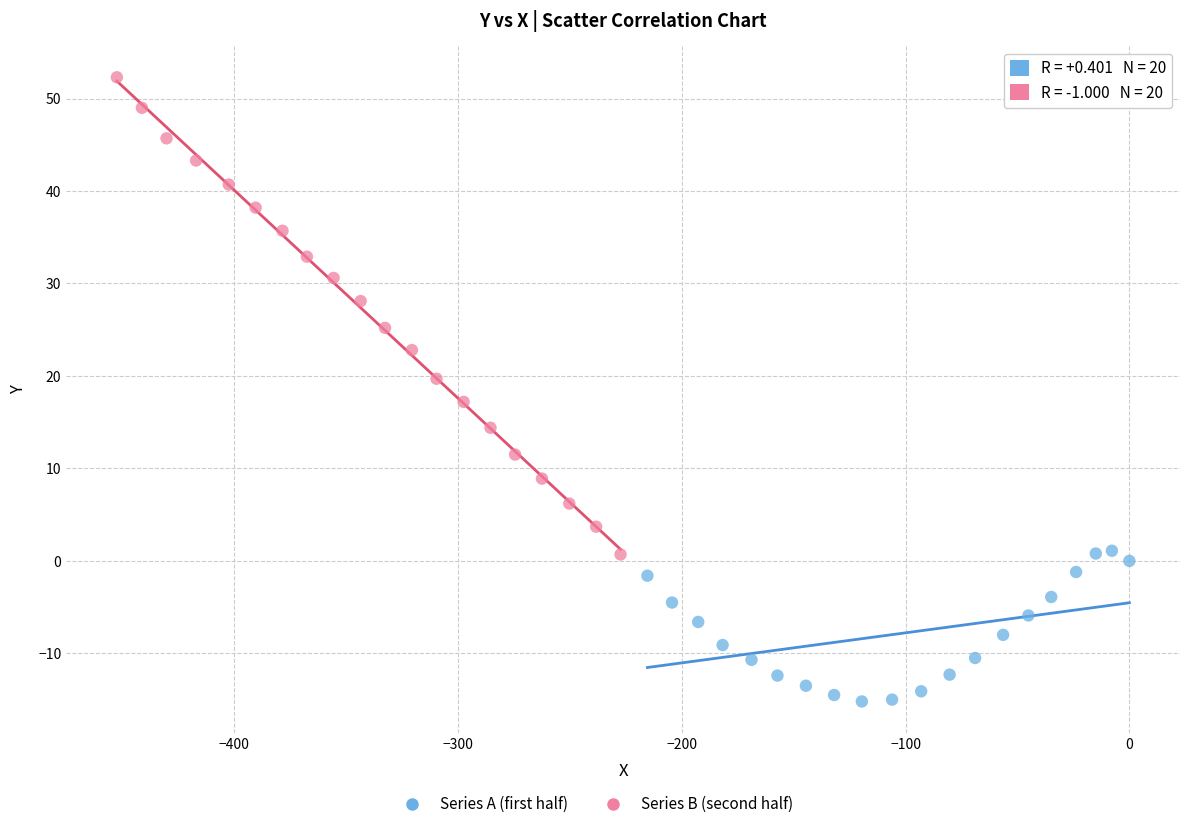

Which series contains the lowest Y value?

Series A (first half)